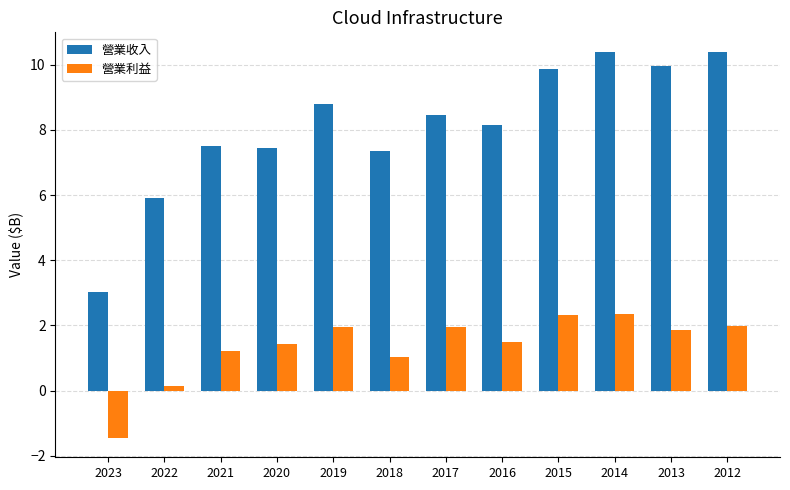

At which label does 營業利益 reach its minimum?

2023